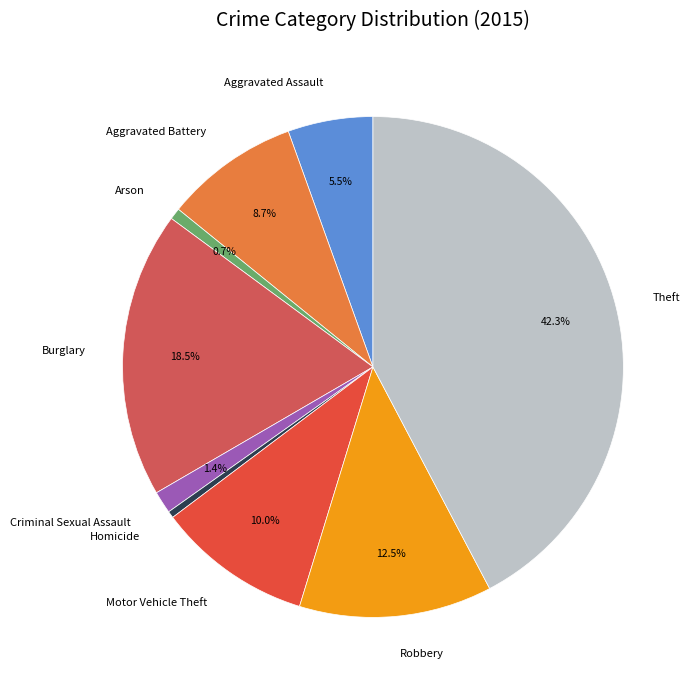

Which slice is the largest?

Theft